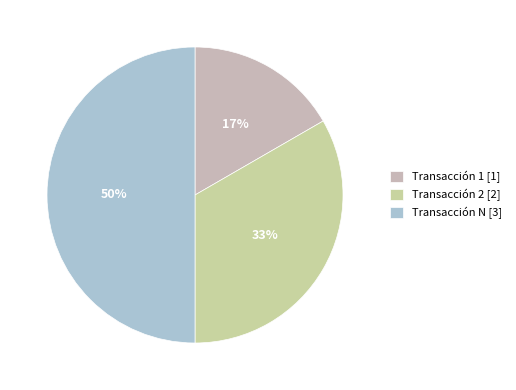

How many slices are in this pie chart?

3